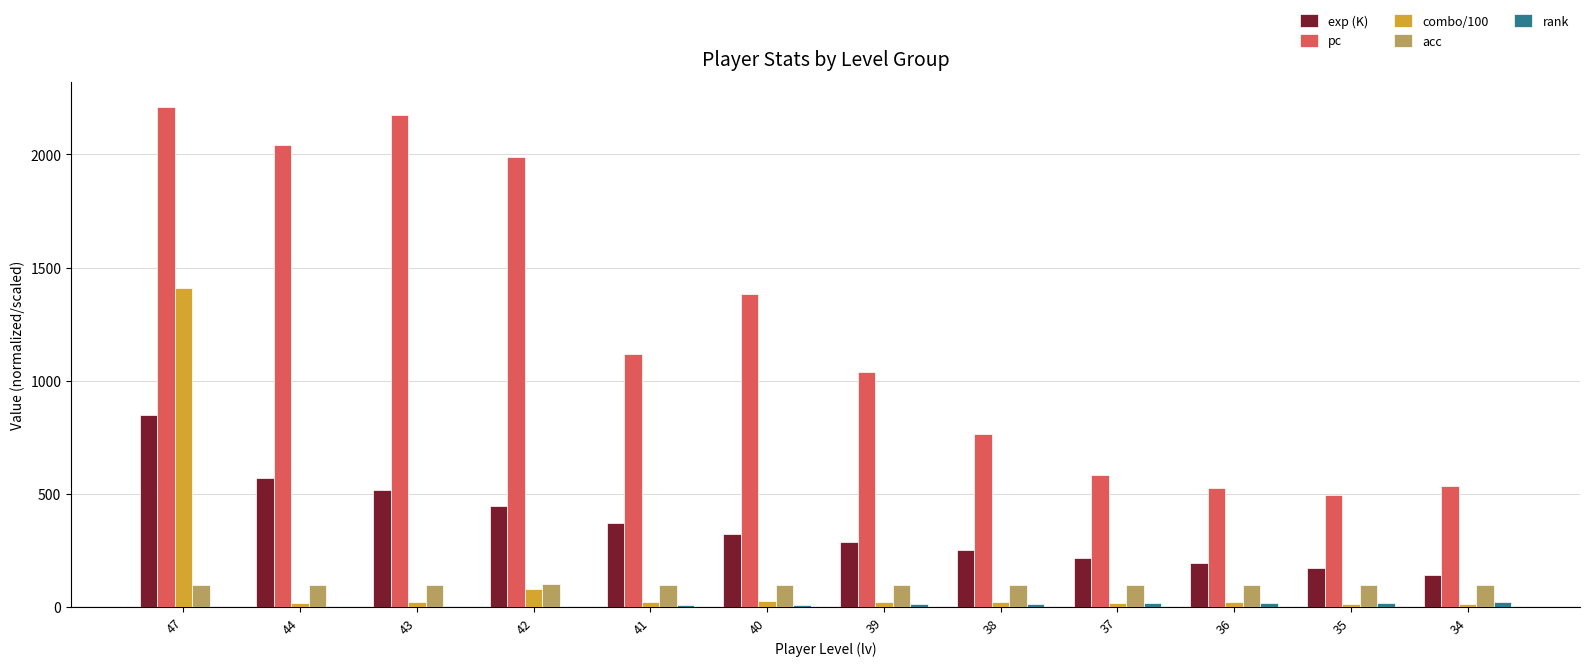

What is the highest value of the acc series?

99.0